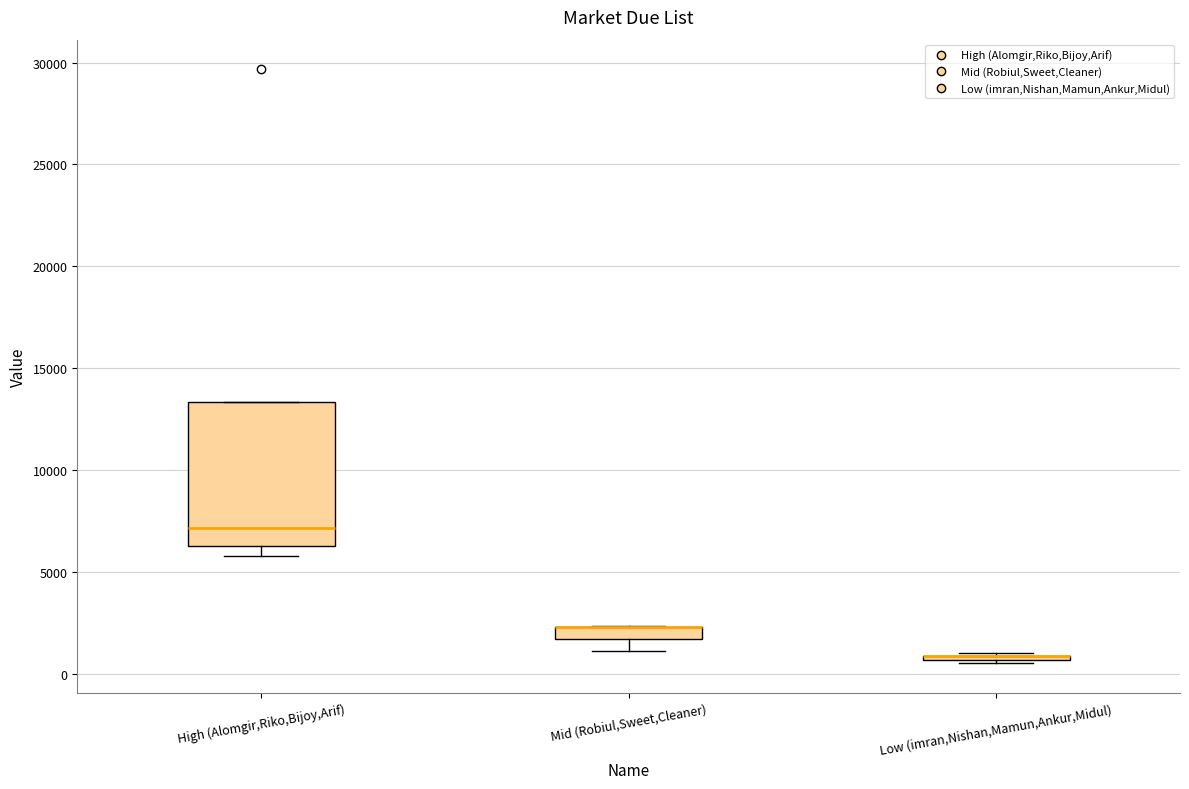

Where is the lower edge of the box for Low (imran,Nishan,Mamun,Ankur,Midul) on the y-axis? The values are not printed on the chart, so give them approximately, as read against the axis.

500